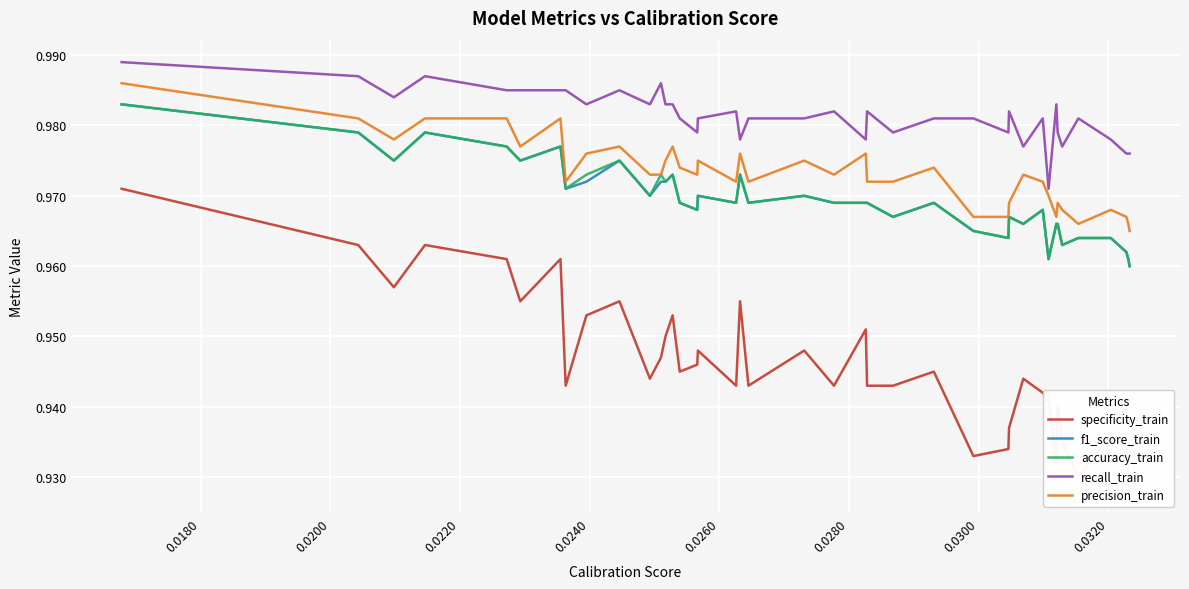

True or false: recall_train and precision_train intersect in this chart.

False